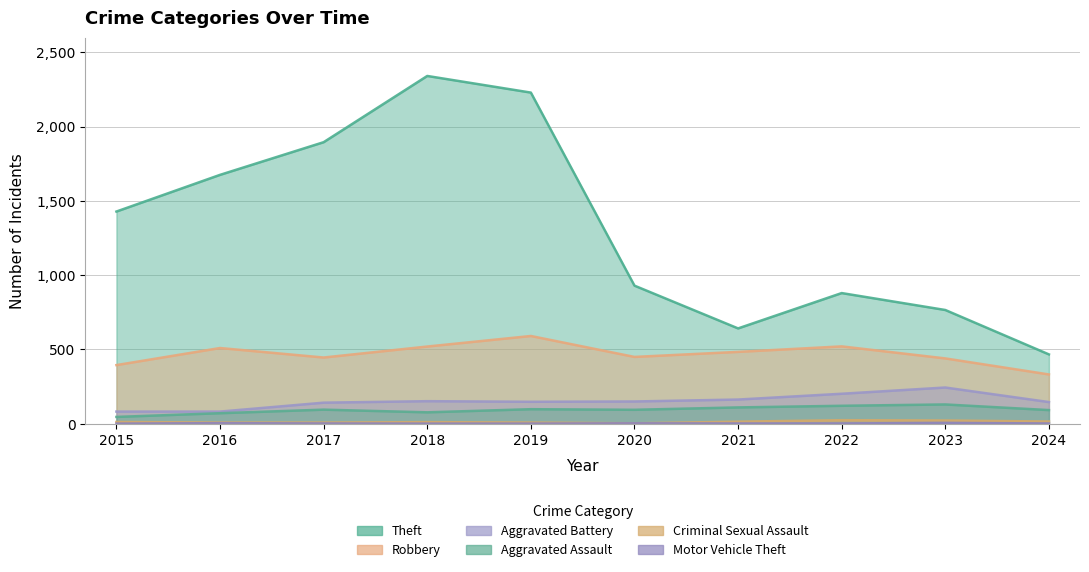

At which label is Aggravated Assault closest to 88?

2024